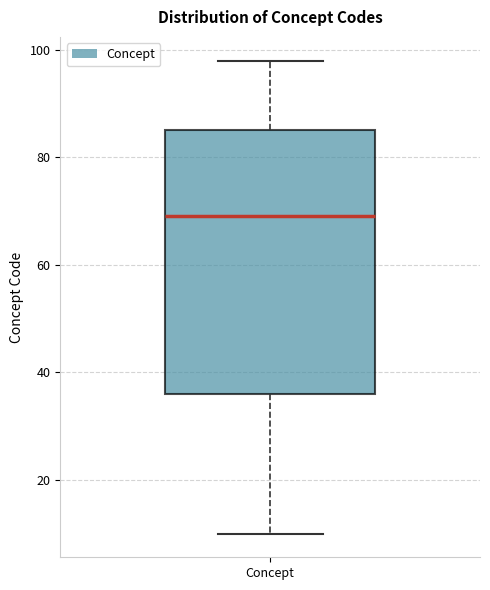

Transcribe this box plot: give where the median line is, the range the box spans, and where the two whiskers end, as read against the y-axis. The values are not printed on the chart, so give them approximately, as read against the axis.

median 70, box 36 to 86, whiskers 10 to 98